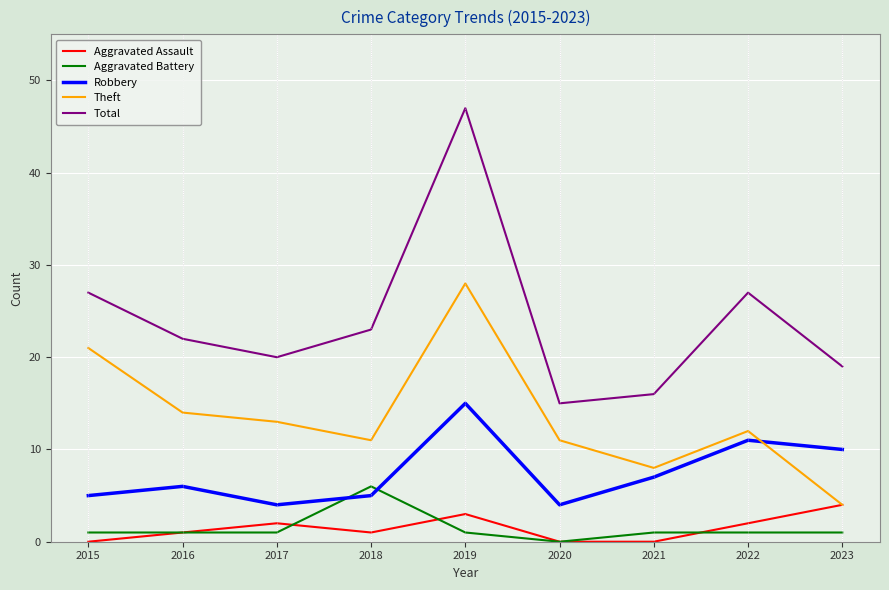

Reading right to left, list all the values displayed in this chart.

Aggravated Assault: 2023=4	2022=2	2021=0	2020=0	2019=3	2018=1	2017=2	2016=1	2015=0
Aggravated Battery: 2023=1	2022=1	2021=1	2020=0	2019=1	2018=6	2017=1	2016=1	2015=1
Robbery: 2023=10	2022=11	2021=7	2020=4	2019=15	2018=5	2017=4	2016=6	2015=5
Theft: 2023=4	2022=12	2021=8	2020=11	2019=28	2018=11	2017=13	2016=14	2015=21
Total: 2023=19	2022=27	2021=16	2020=15	2019=47	2018=23	2017=20	2016=22	2015=27